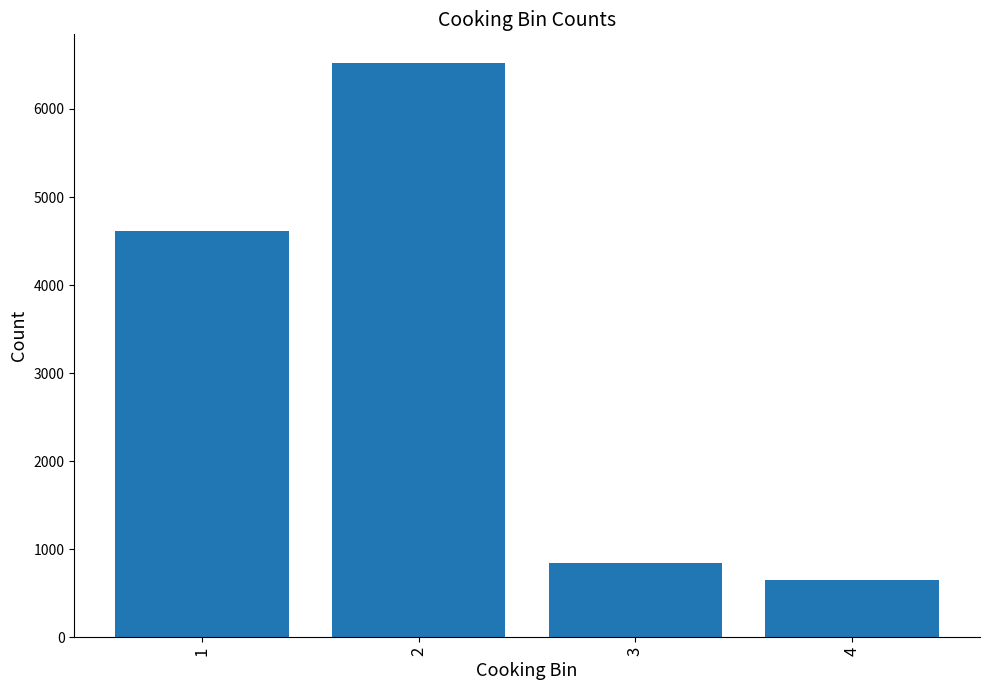

Which category has the lowest value across all series?

4